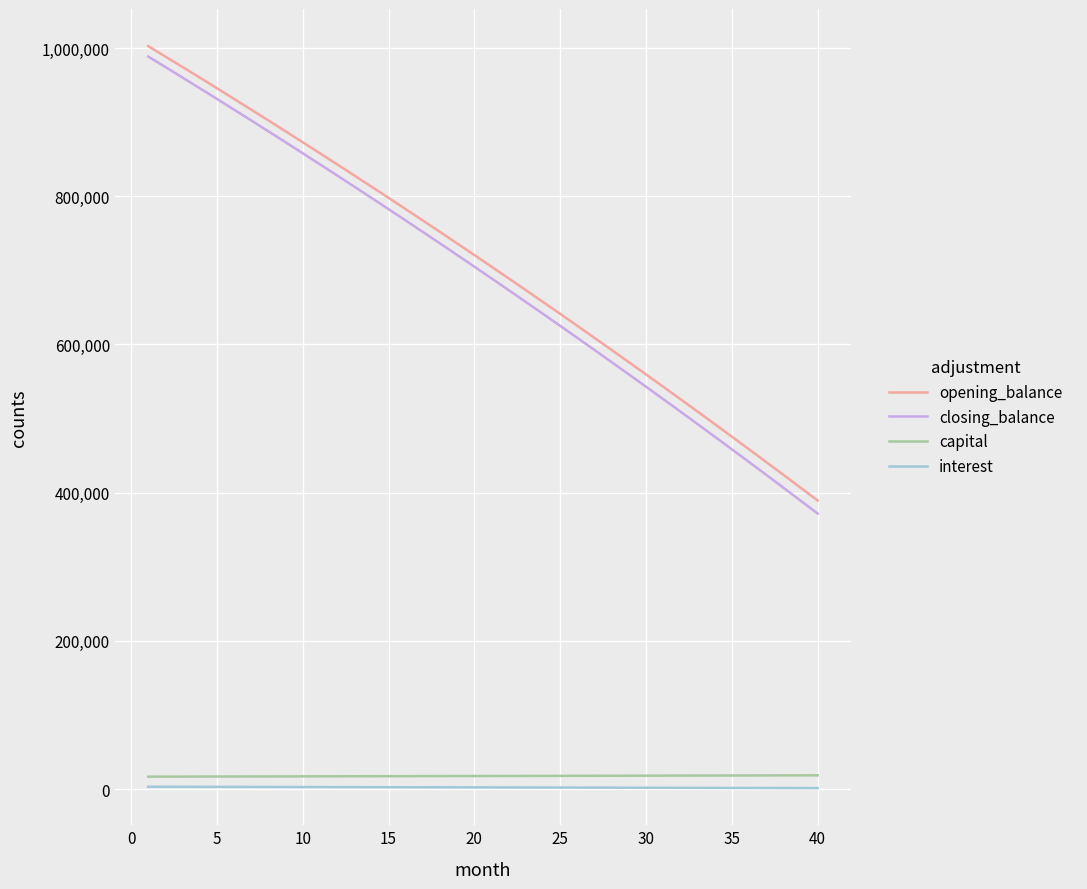

What is the greatest value displayed?

1002666.7